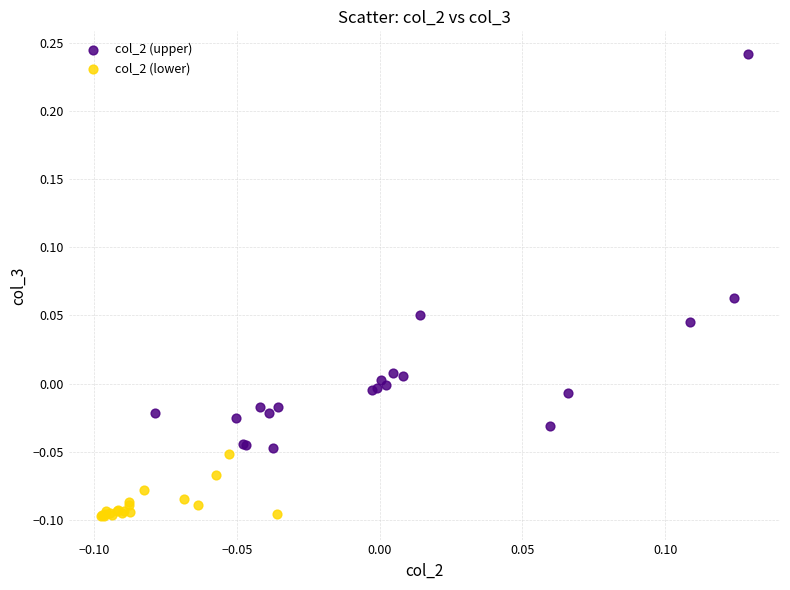

What are all the series names shown in the legend?

col_2 (upper), col_2 (lower)